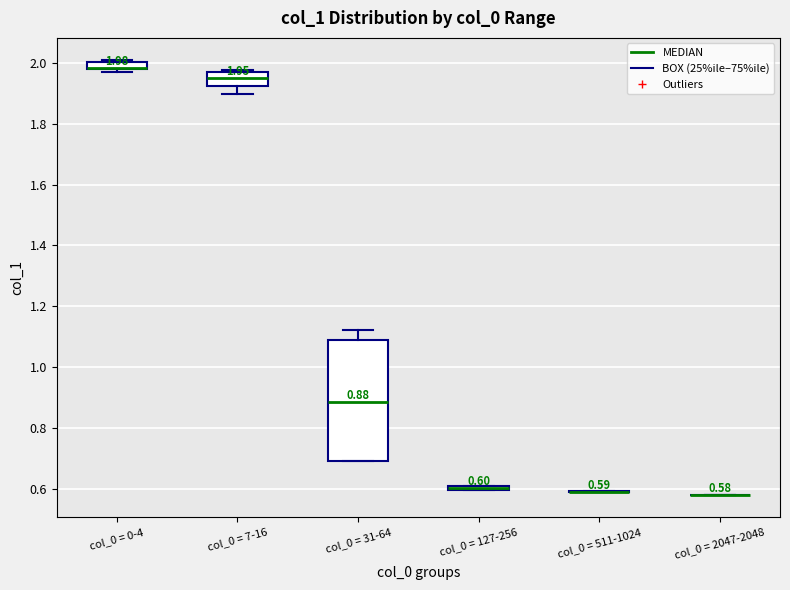

Which box is the tallest, from its lower edge to its upper edge?

col_0 = 31-64